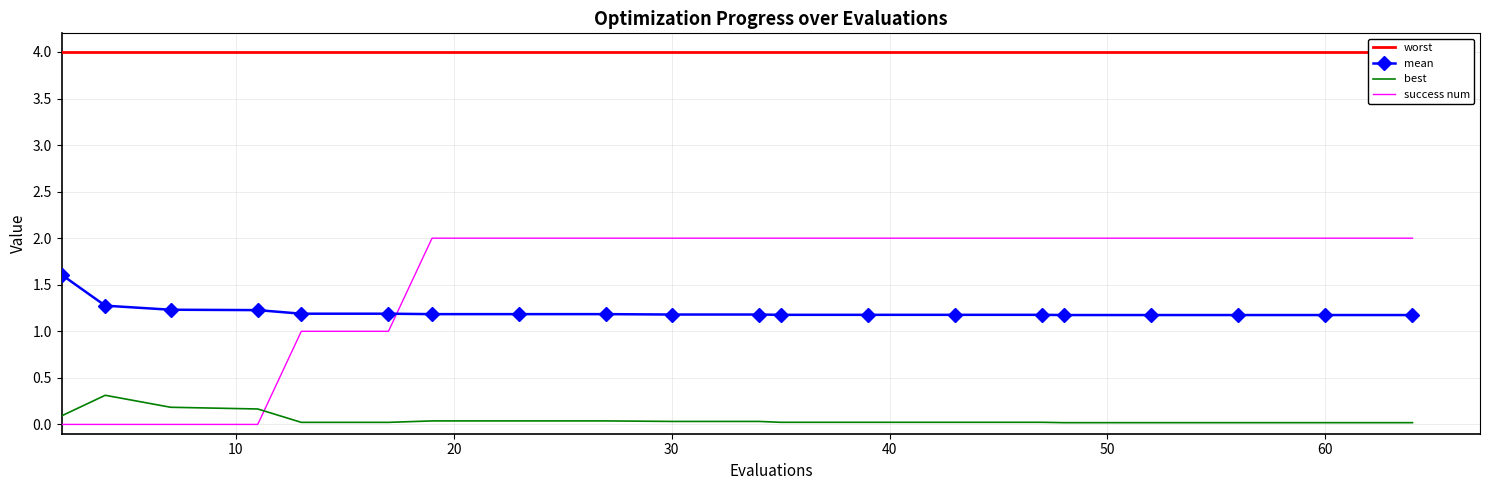

Is it true that success num equals 3.4 at 30?

False